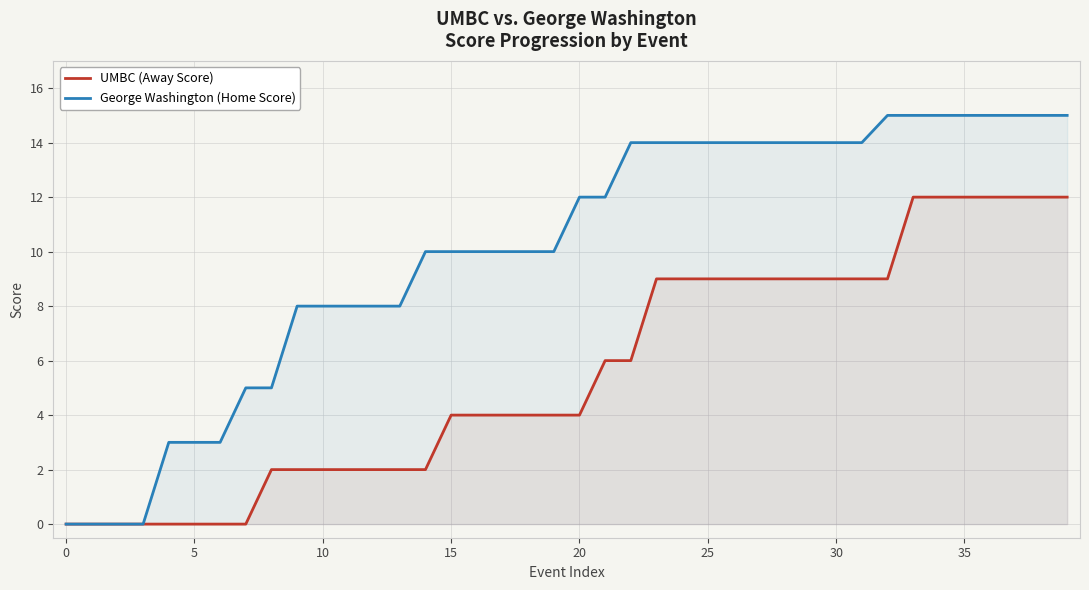

Reading left to right, what are all the values shown in this chart?

UMBC (Away Score): 0	0	0	0	0	0	0	0	2	2	2	2	2	2	2	4	4	4	4	4	4	6	6	9	9	9	9	9	9	9	9	9	9	12	12	12	12	12	12	12
George Washington (Home Score): 0	0	0	0	3	3	3	5	5	8	8	8	8	8	10	10	10	10	10	10	12	12	14	14	14	14	14	14	14	14	14	14	15	15	15	15	15	15	15	15